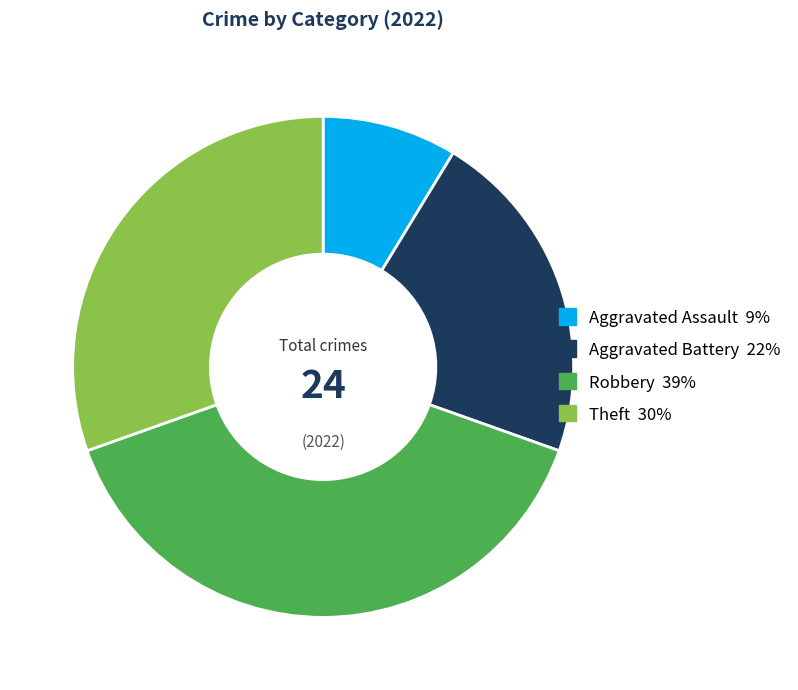

Which has a higher value, Aggravated Battery or Theft?

Theft